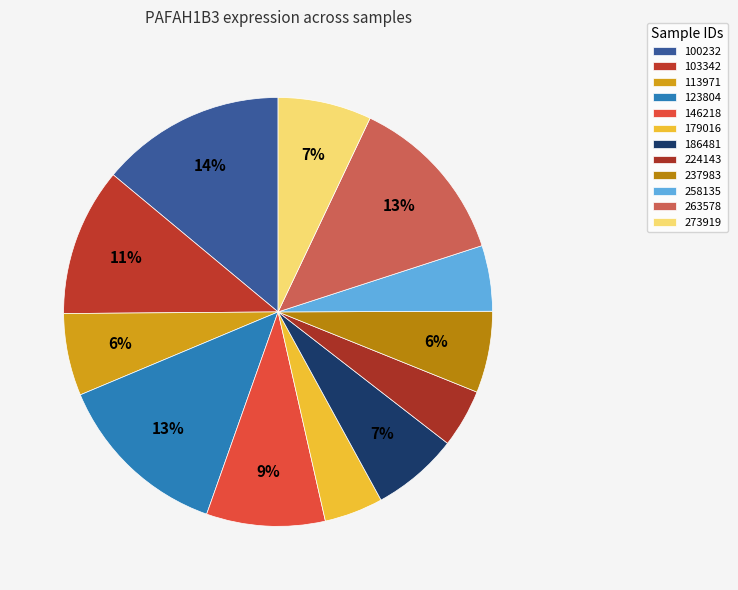

Is there a majority slice in this chart?

No